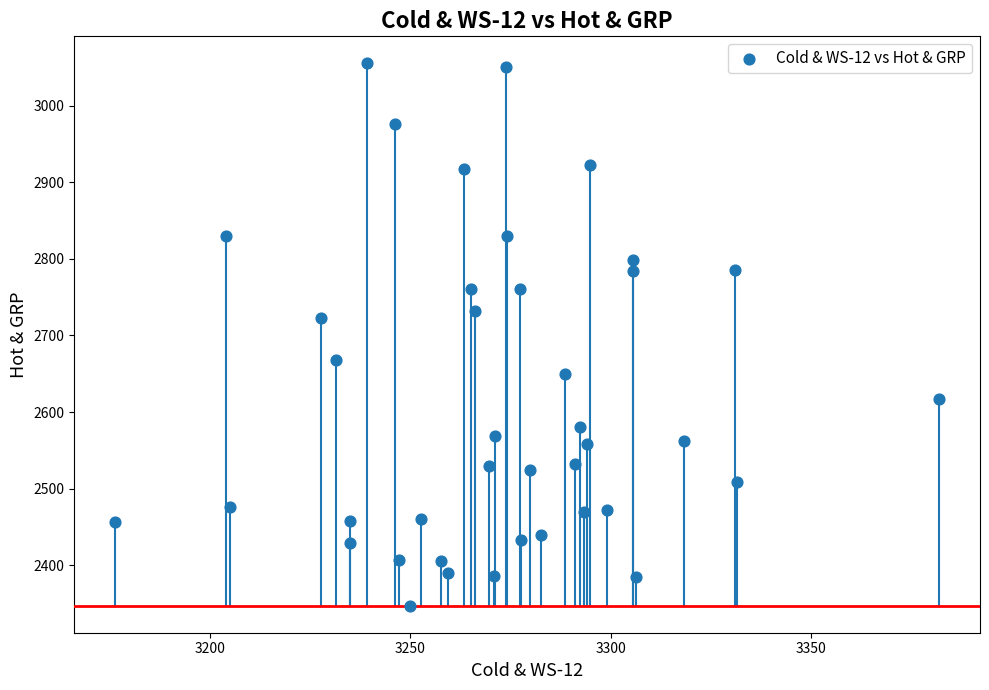

What is the range of Y values (max minus min)?

707.5